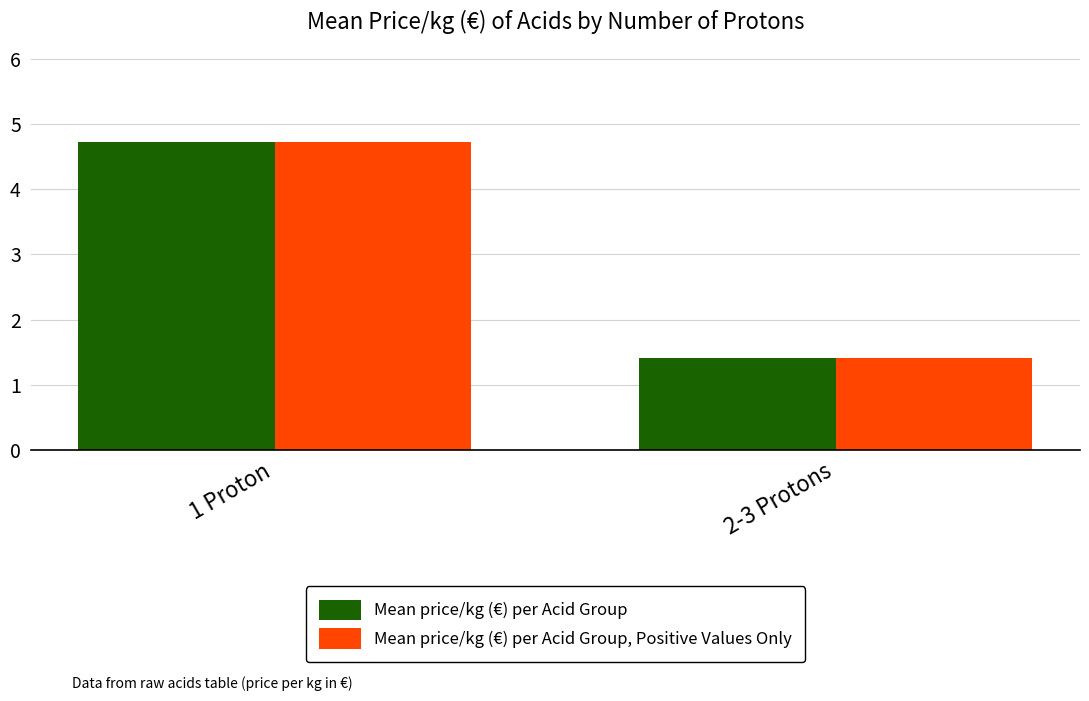

What is the difference between the Mean price/kg (€) per Acid Group values at 2-3 Protons and 1 Proton?

3.3